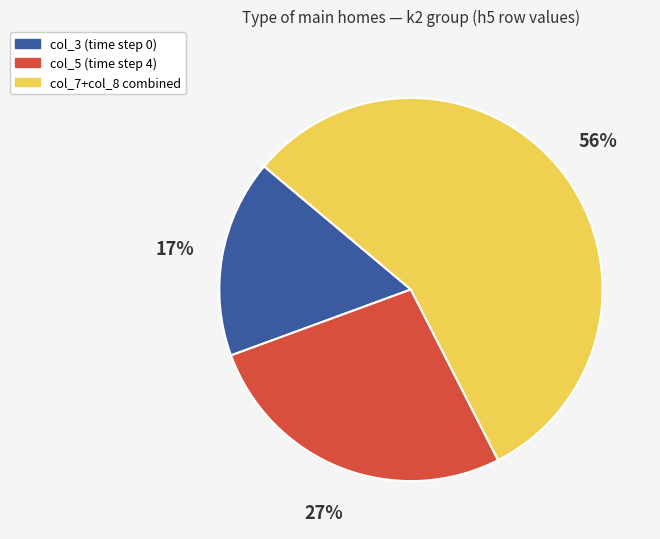

To the nearest percent, what is the average slice percentage?

33%